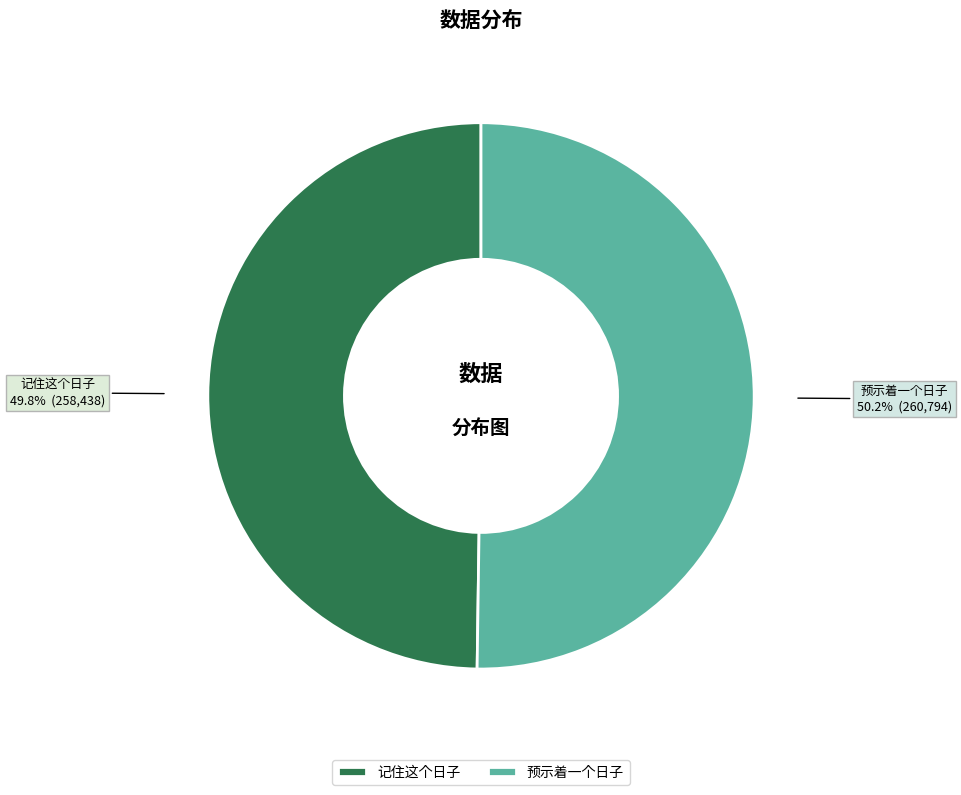

What is the ratio of the value at 预示着一个日子 to the value at 记住这个日子?

1.0